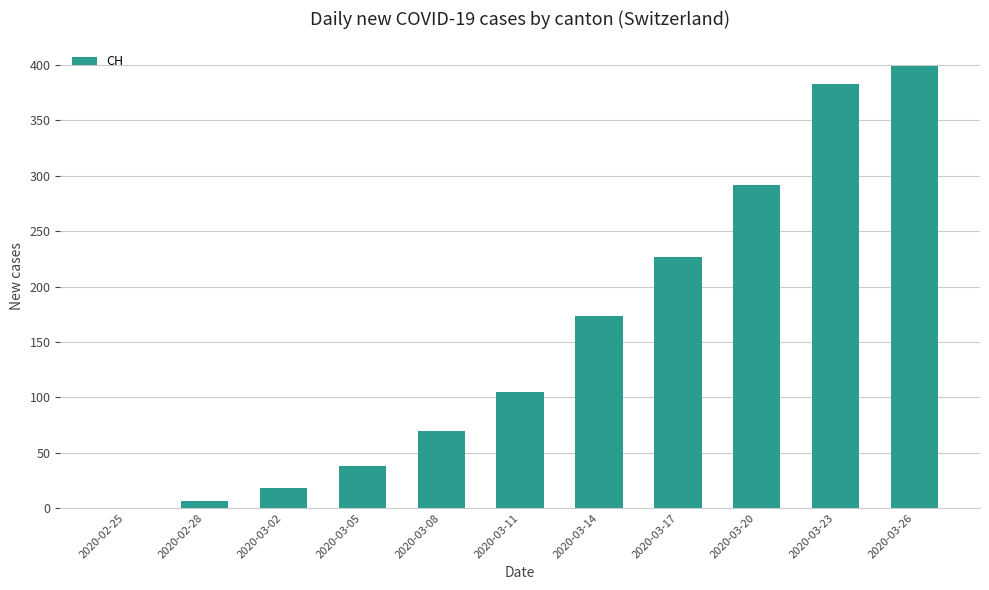

Reading left to right, transcribe all the data shown in this chart.

2020-02-25=0	2020-02-28=6	2020-03-02=18	2020-03-05=38	2020-03-08=70	2020-03-11=105	2020-03-14=173	2020-03-17=227	2020-03-20=292	2020-03-23=383	2020-03-26=399